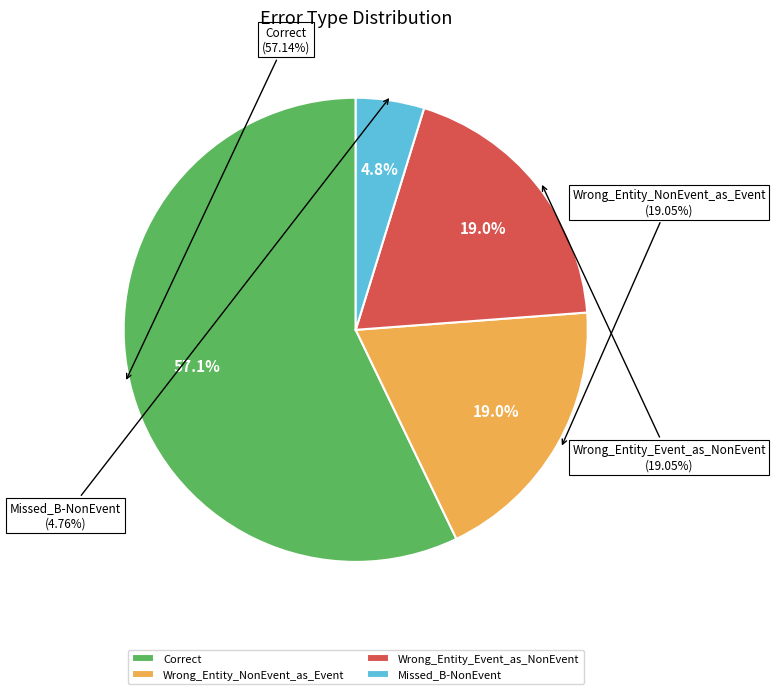

Is there a majority slice in this chart?

Yes